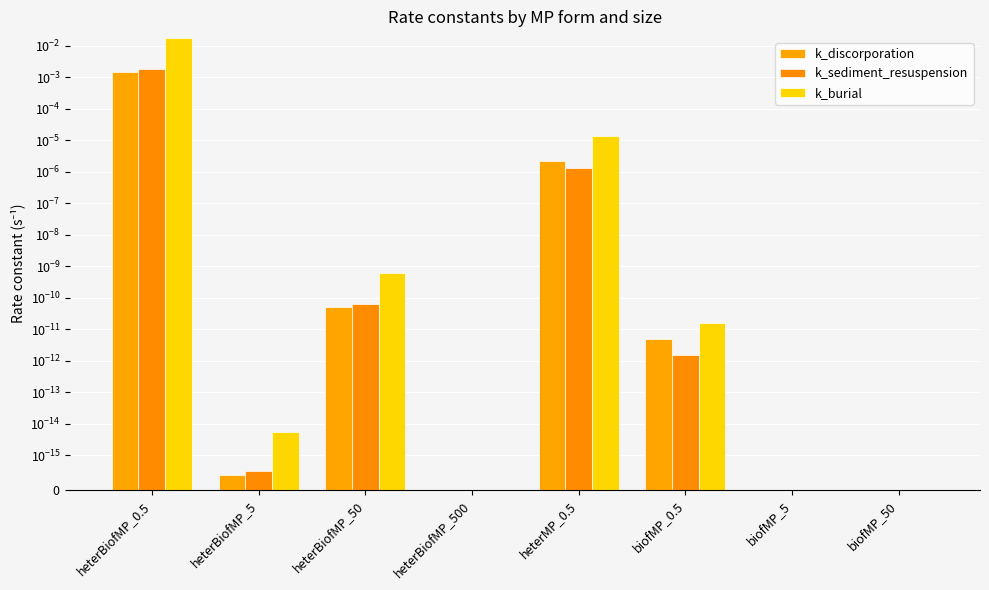

The k_discorporation series shows 0.0 at biofMP_50. True or false?

False